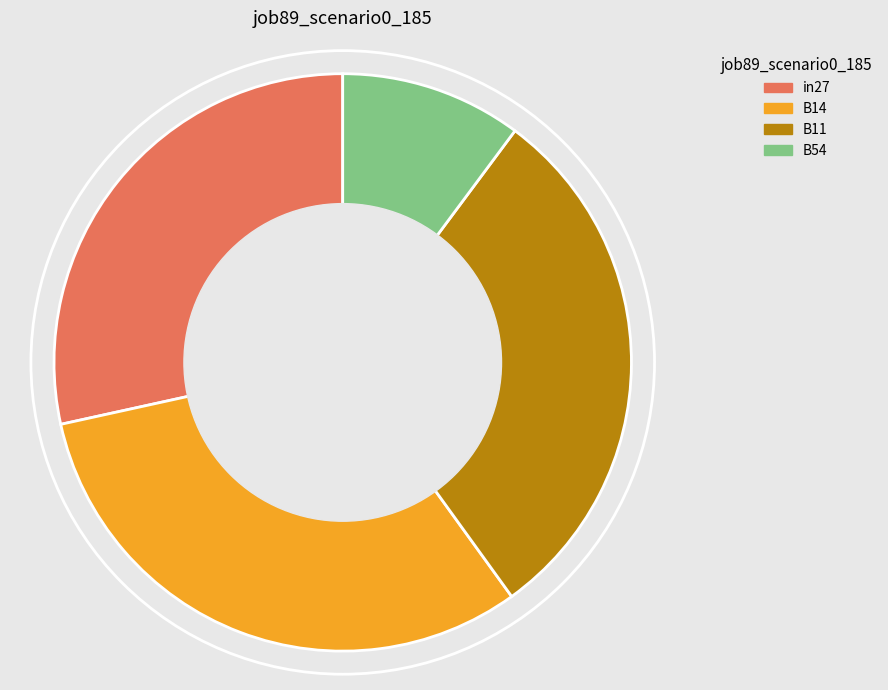

Does any single category account for the majority?

No